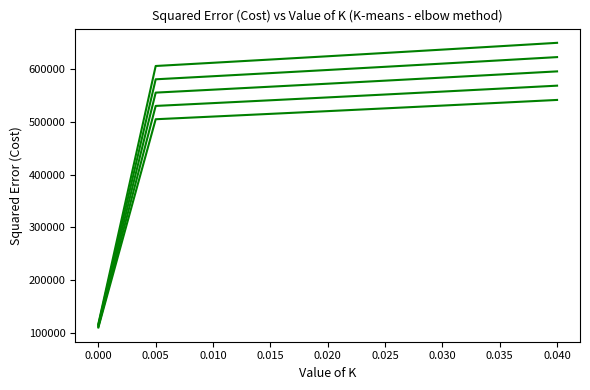

How many lines are shown in the chart?

5